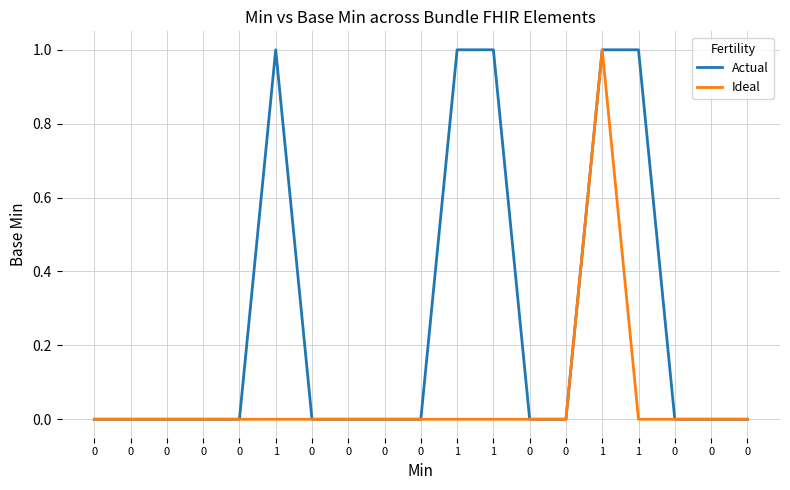

What are all the series names shown in the legend?

Actual, Ideal